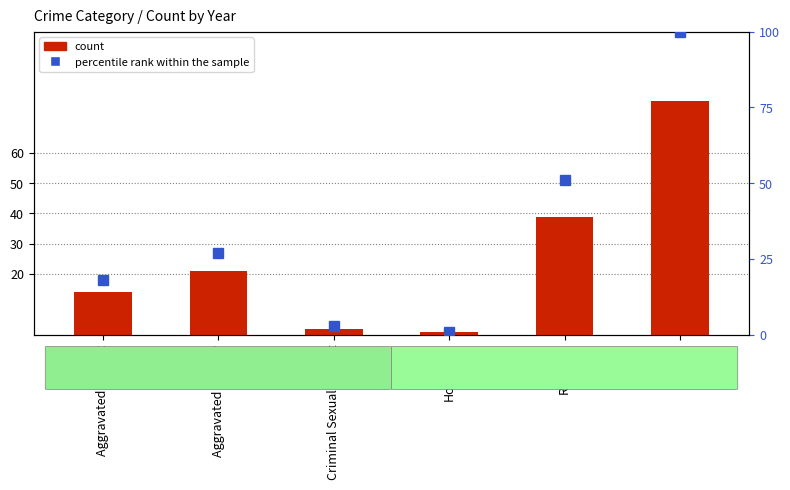

Which series has the widest spread of values?

percentile rank within the sample